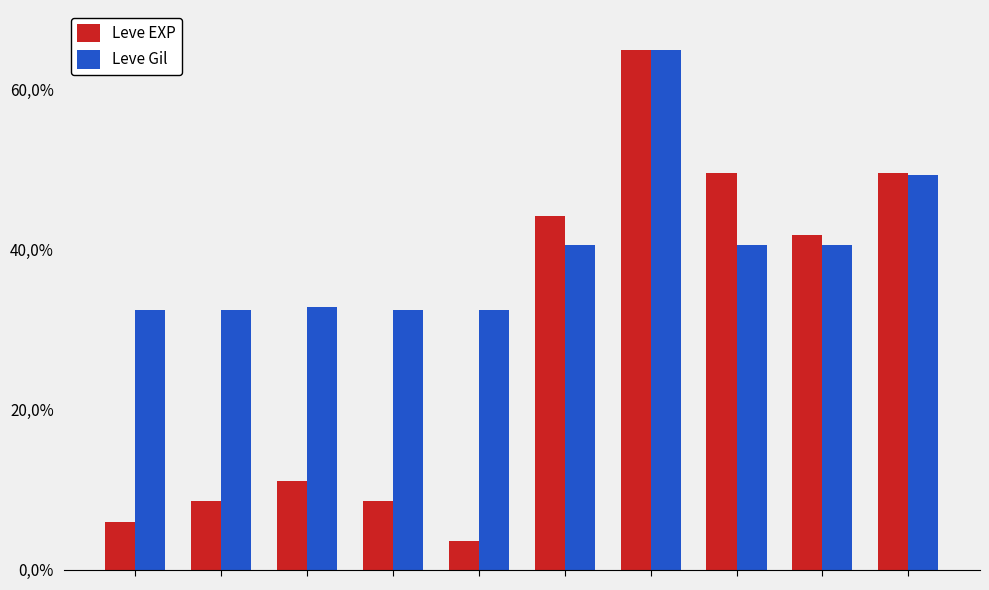

Does the chart contain any negative values?

No